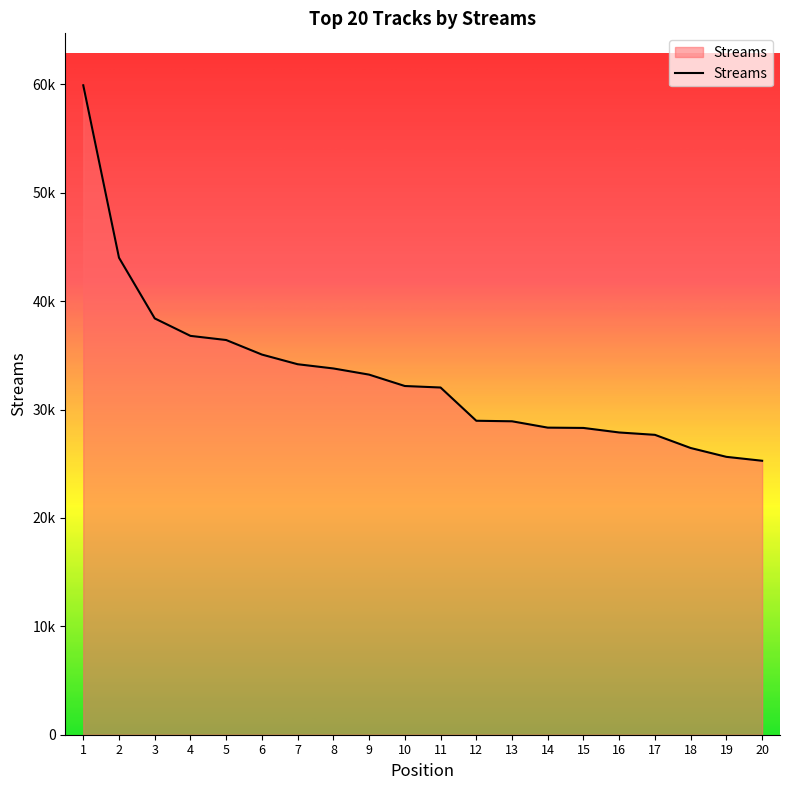

What is the difference between the maximum and minimum values?

34638